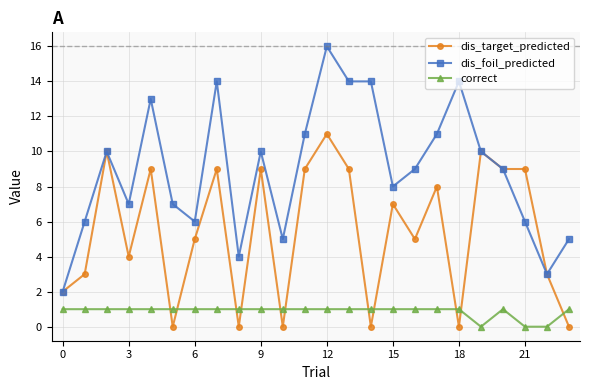

True or false: correct and dis_target_predicted intersect in this chart.

True